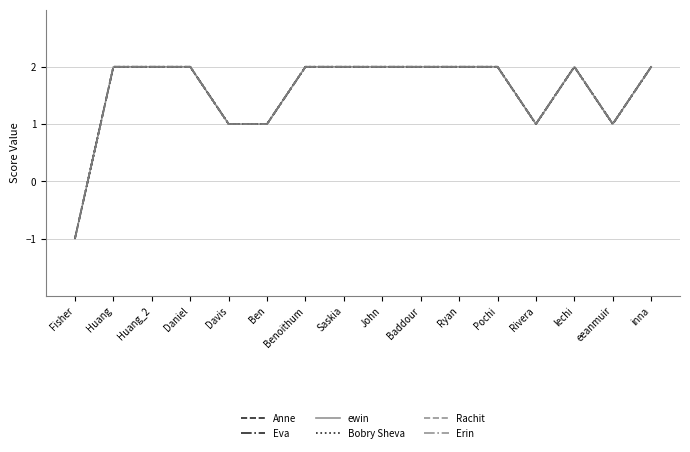

How many interior local valleys does the Anne series have?

2